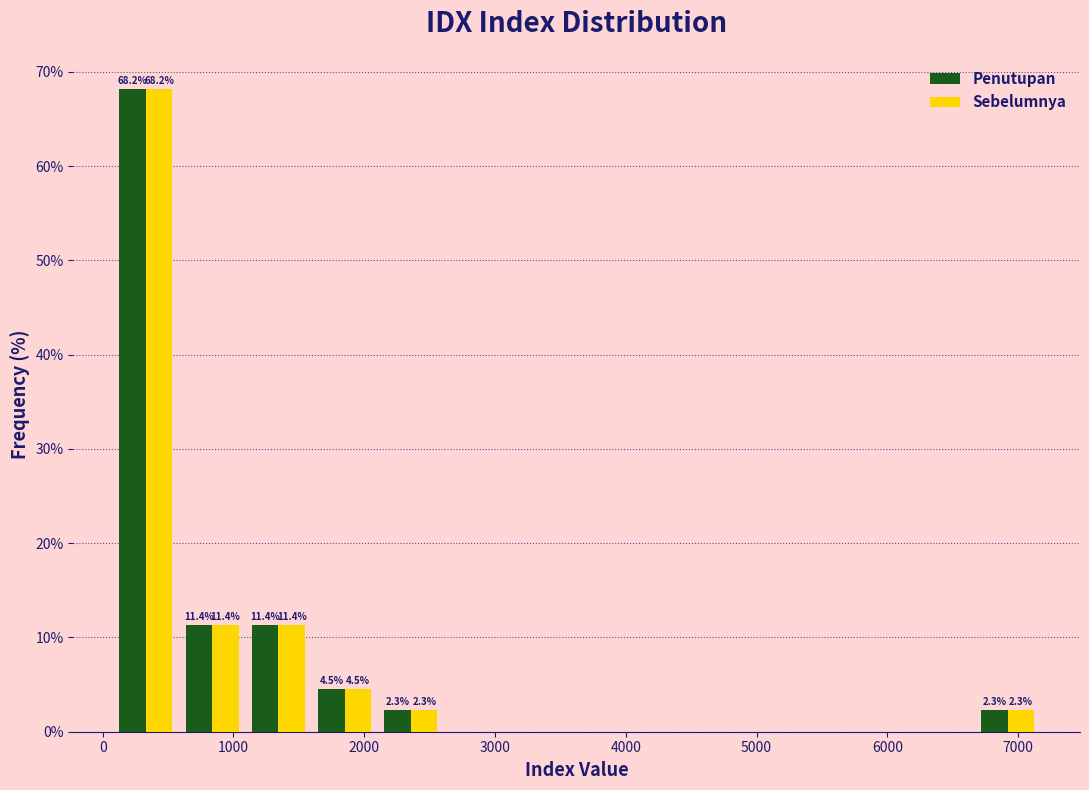

In the Penutupan series, which range on the x-axis has the tallest bar?

100 to 600